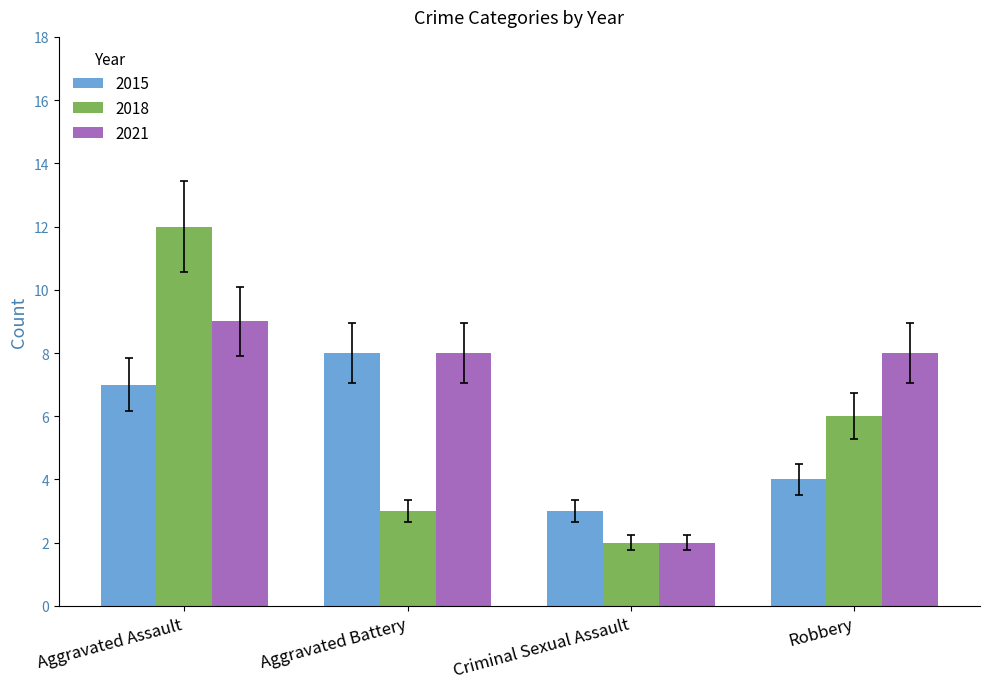

At which category is the sum across all series the highest?

Aggravated Assault